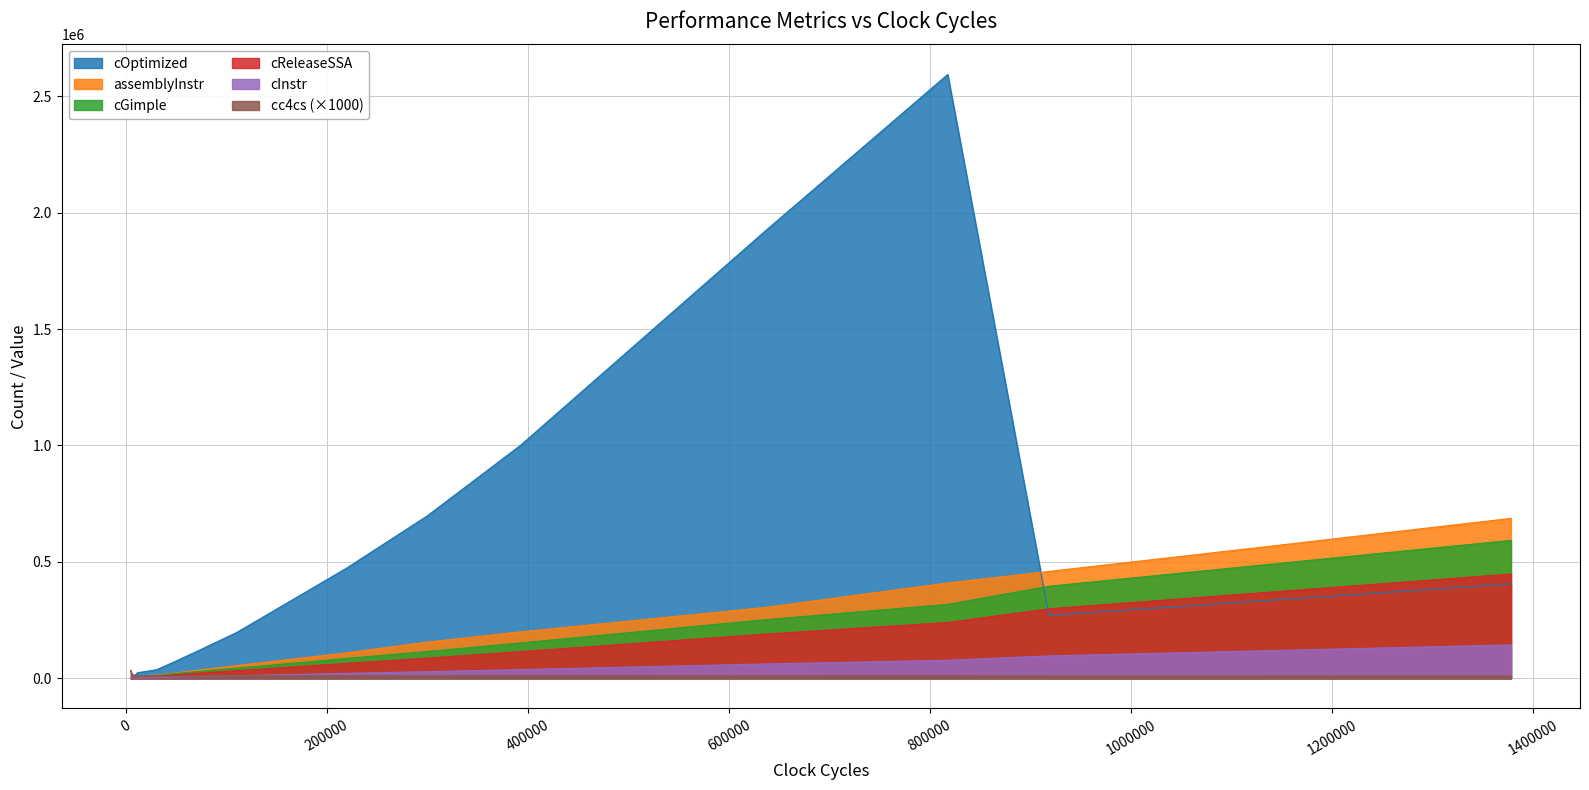

True or false: cInstr has more than 1 points higher than both neighbors.

False